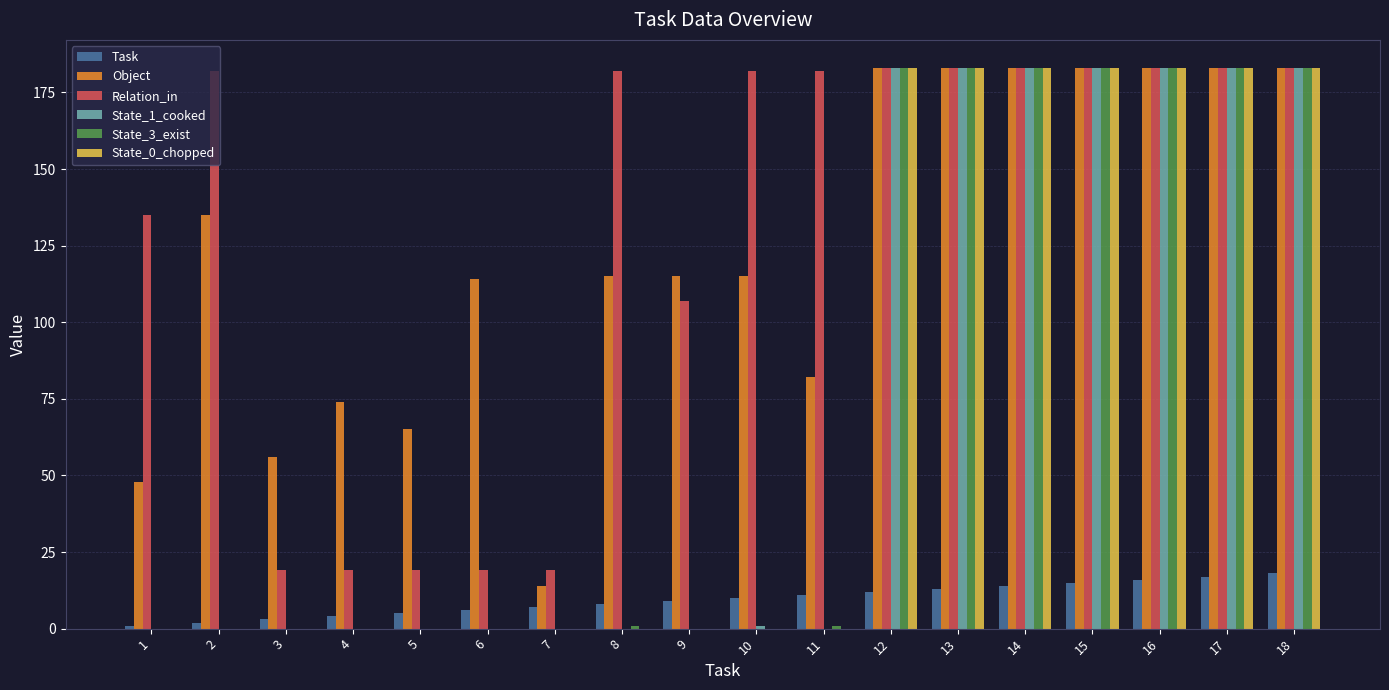

What is the maximum value shown in the chart?

183